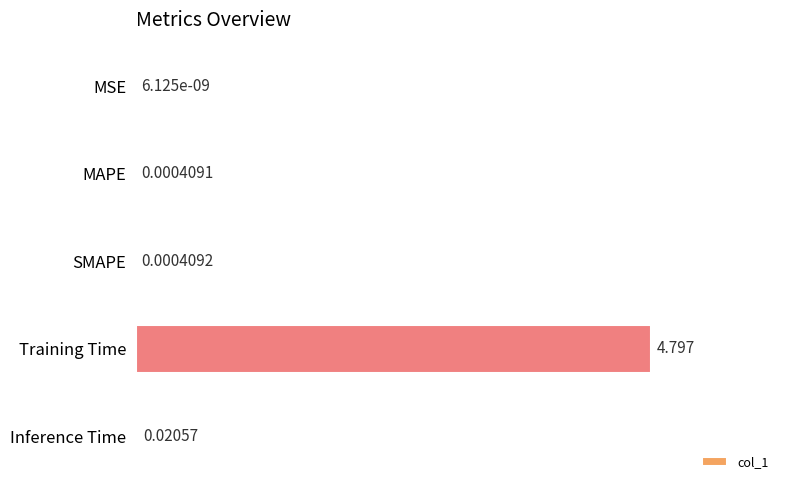

Which label corresponds to the largest value in the chart?

Training Time